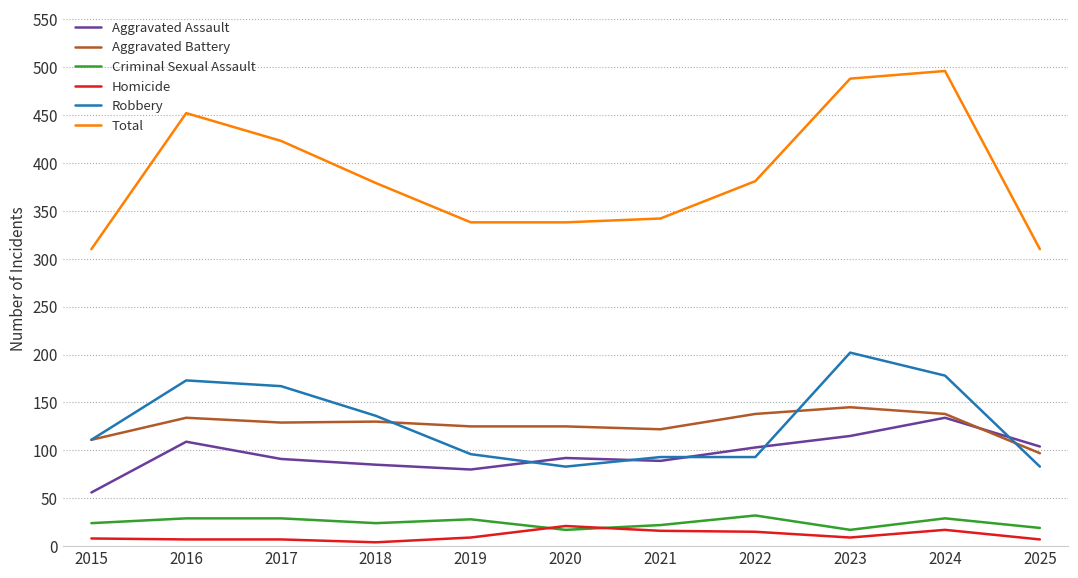

Which series has the widest spread of values?

Total